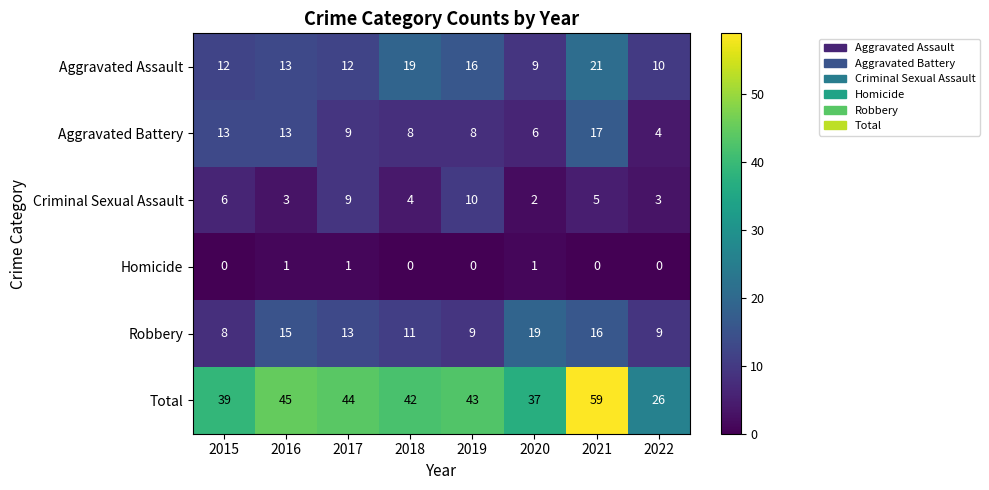

At which label is Robbery closest to 13?

2017